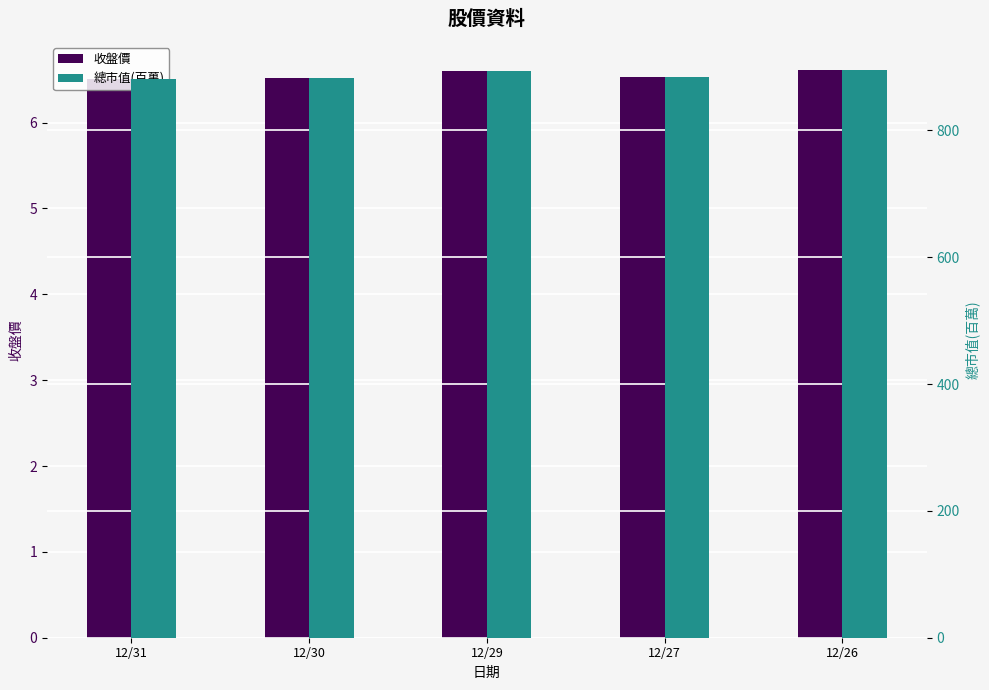

Reading left to right, list all the values displayed in this chart.

收盤價: 12/31=6.5	12/30=6.5	12/29=6.6	12/27=6.5	12/26=6.6
總市值(百萬): 12/31=881.0	12/30=882.0	12/29=893.0	12/27=884.0	12/26=895.0